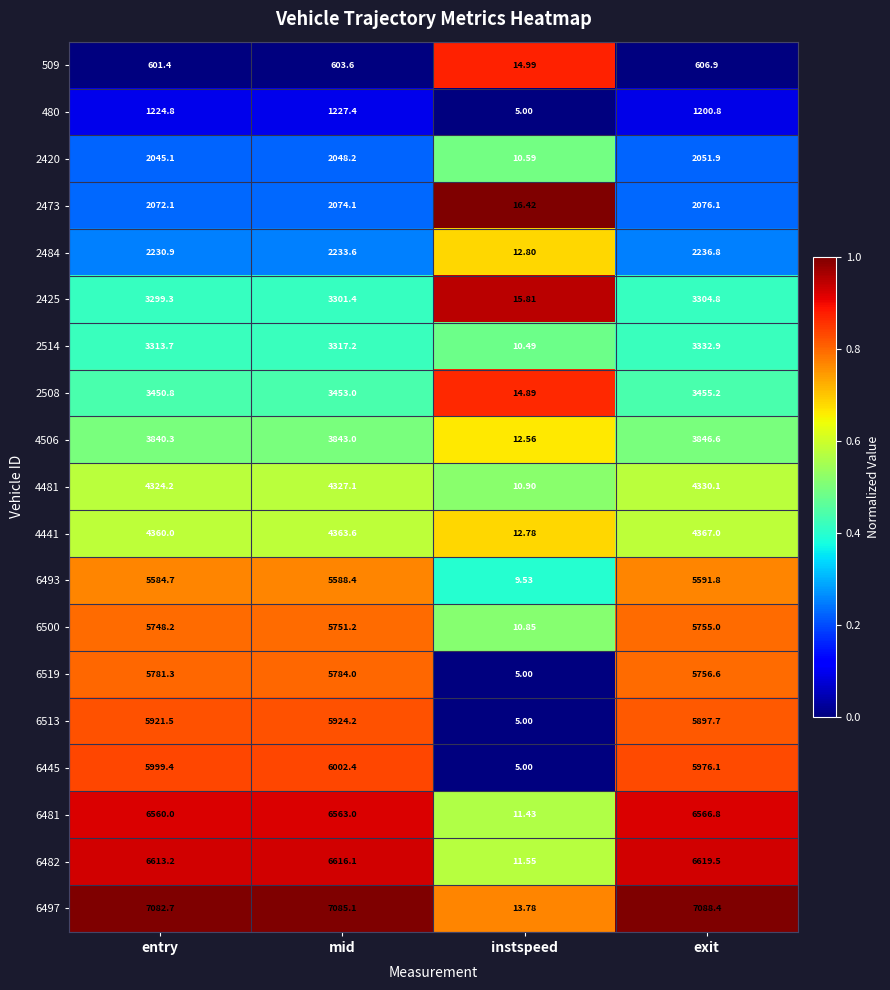

Which series has the widest spread of values?

6497